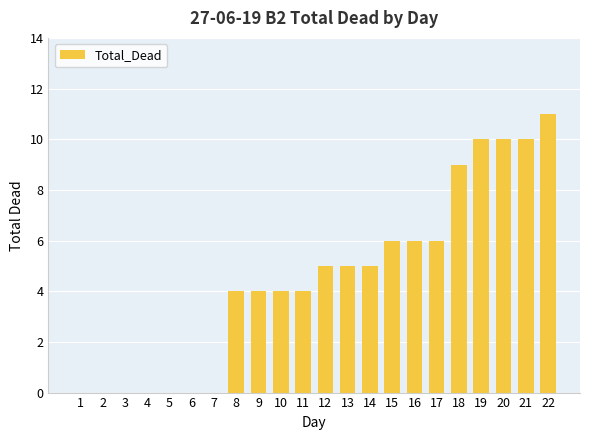

Reading right to left, transcribe all the data shown in this chart.

22=11	21=10	20=10	19=10	18=9	17=6	16=6	15=6	14=5	13=5	12=5	11=4	10=4	9=4	8=4	7=0	6=0	5=0	4=0	3=0	2=0	1=0